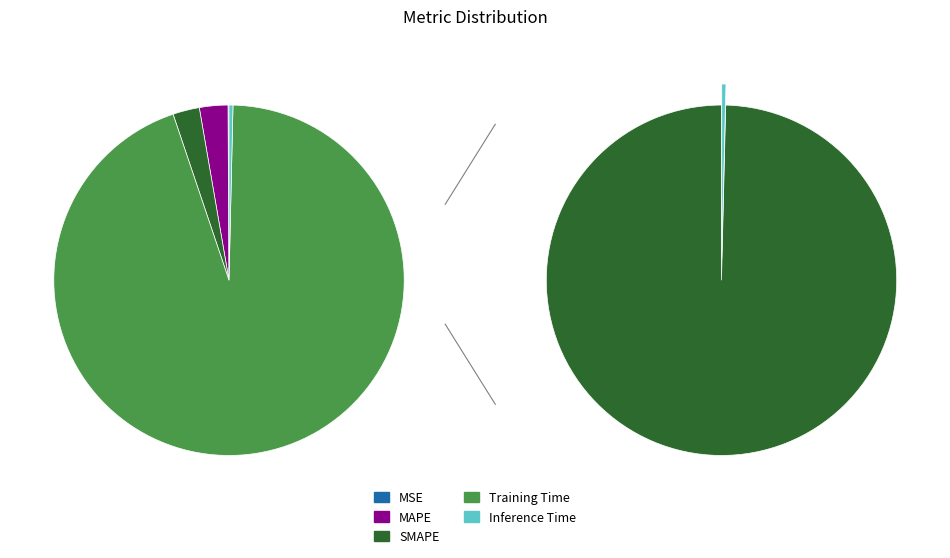

The Inference Time slice represents 1% of the pie. True or false?

False